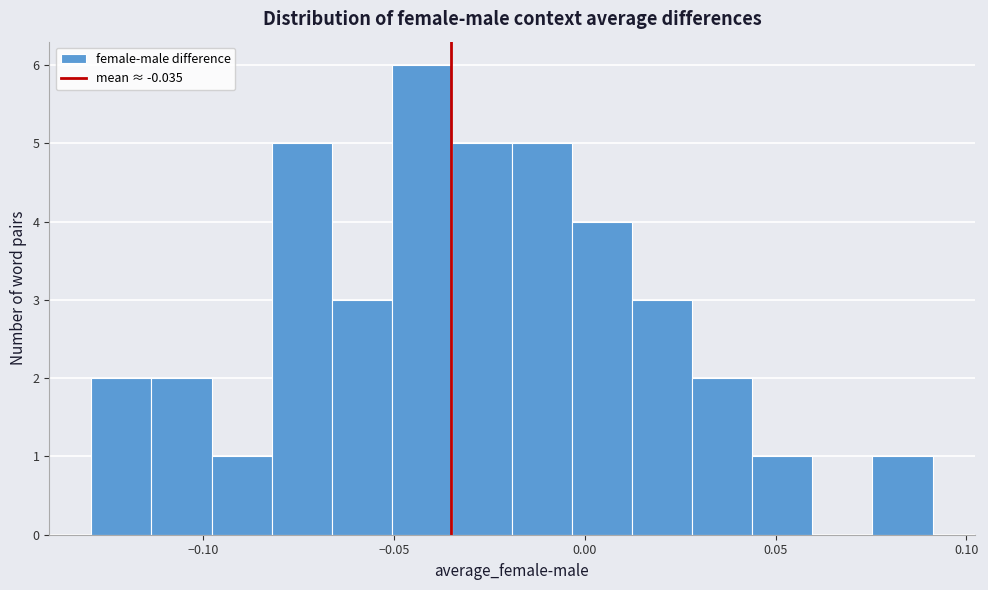

Read against the x-axis, roughly where is the centre of the tallest bar?

-0.045